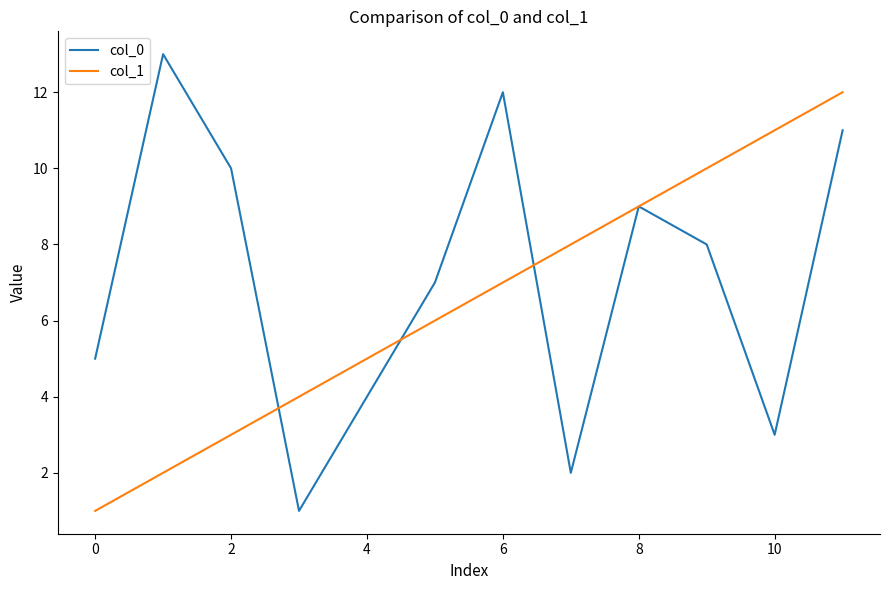

Which series has the largest total across all categories?

col_0